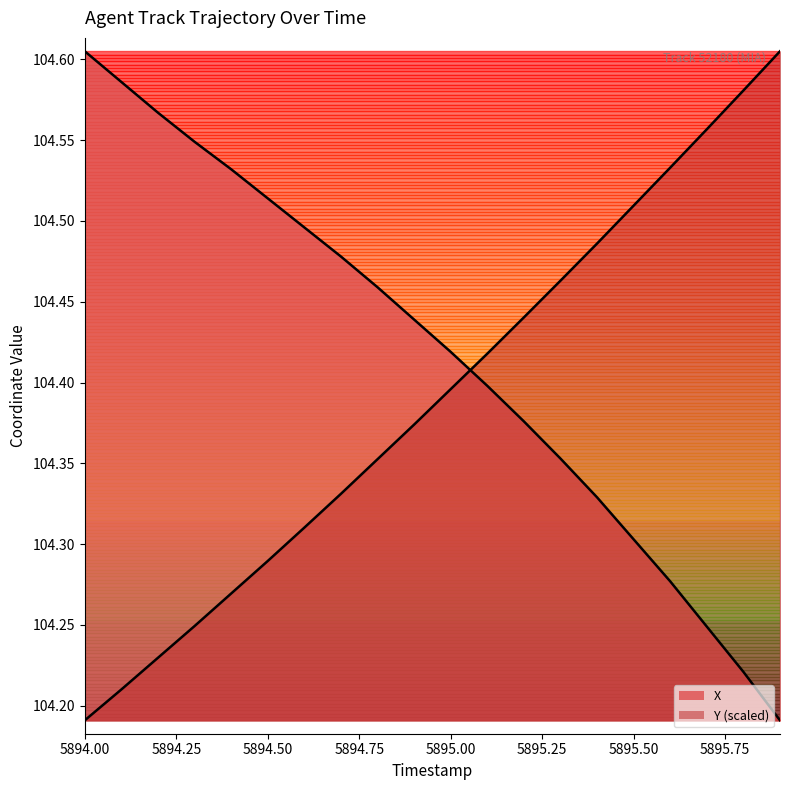

Reading left to right, extract all data points from this chart.

X: 104.6	104.6	104.6	104.5	104.5	104.5	104.5	104.5	104.5	104.4	104.4	104.4	104.4	104.4	104.3	104.3	104.3	104.2	104.2	104.2
Y: 104.2	104.2	104.2	104.2	104.3	104.3	104.3	104.3	104.4	104.4	104.4	104.4	104.4	104.5	104.5	104.5	104.5	104.6	104.6	104.6